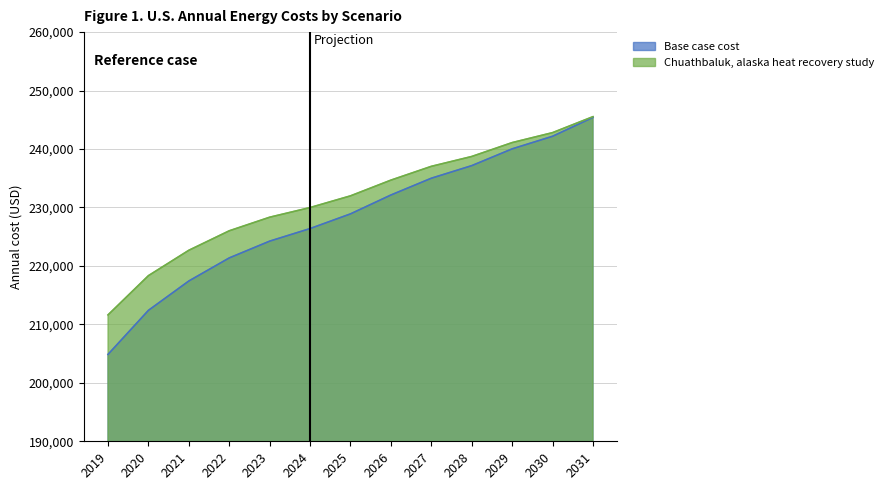

The value of Chuathbaluk, alaska heat recovery study at 2030 is 242802.9. True or false?

True